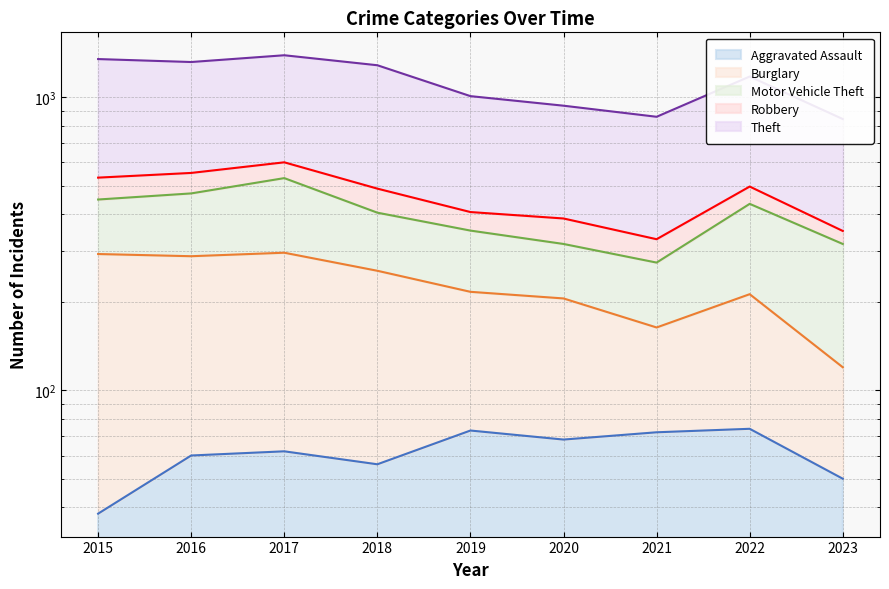

What is the approximate value of Burglary at 2023?

120